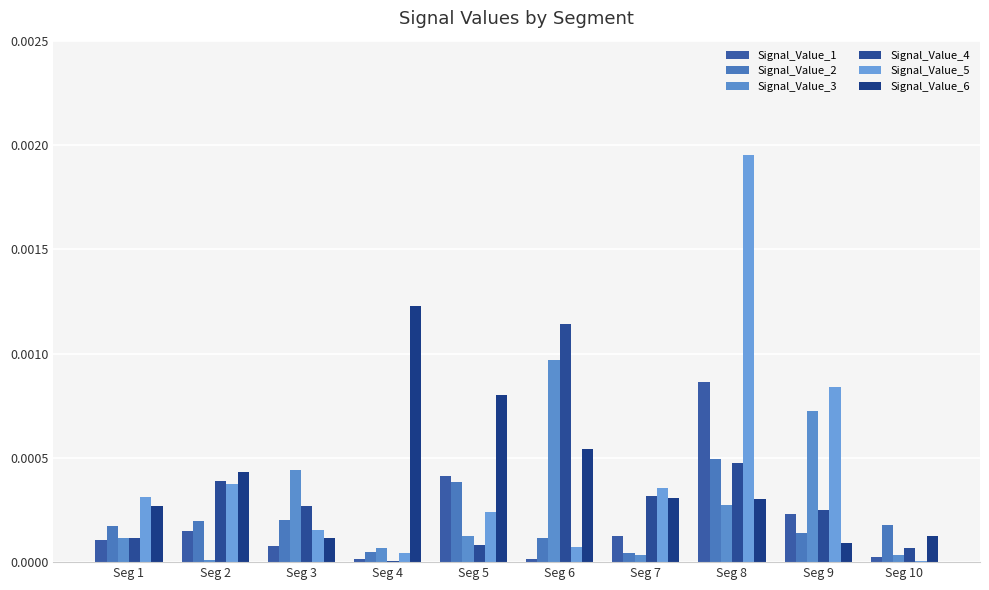

Which series has the widest spread of values?

Signal_Value_5